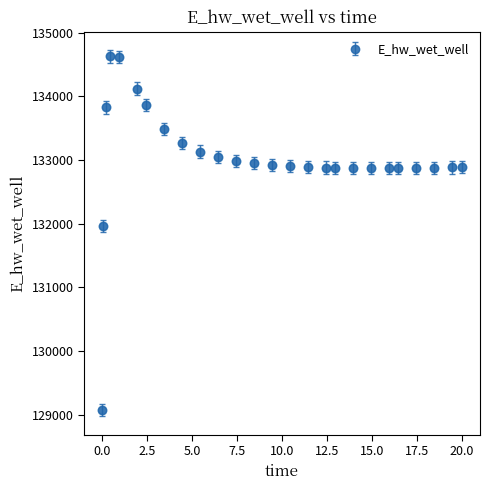

What is the value of the 12th point from the left?

132987.7